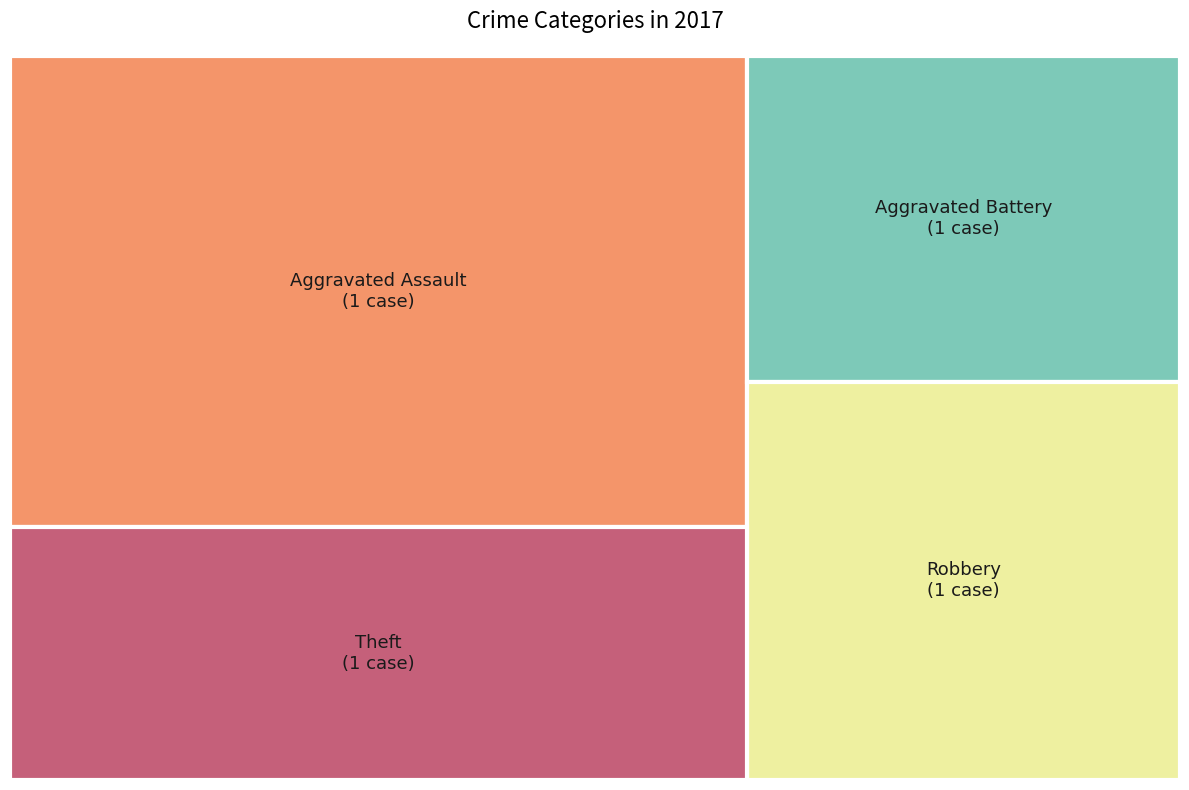

To the nearest percent, what is the combined percentage of Robbery and Theft?

50%